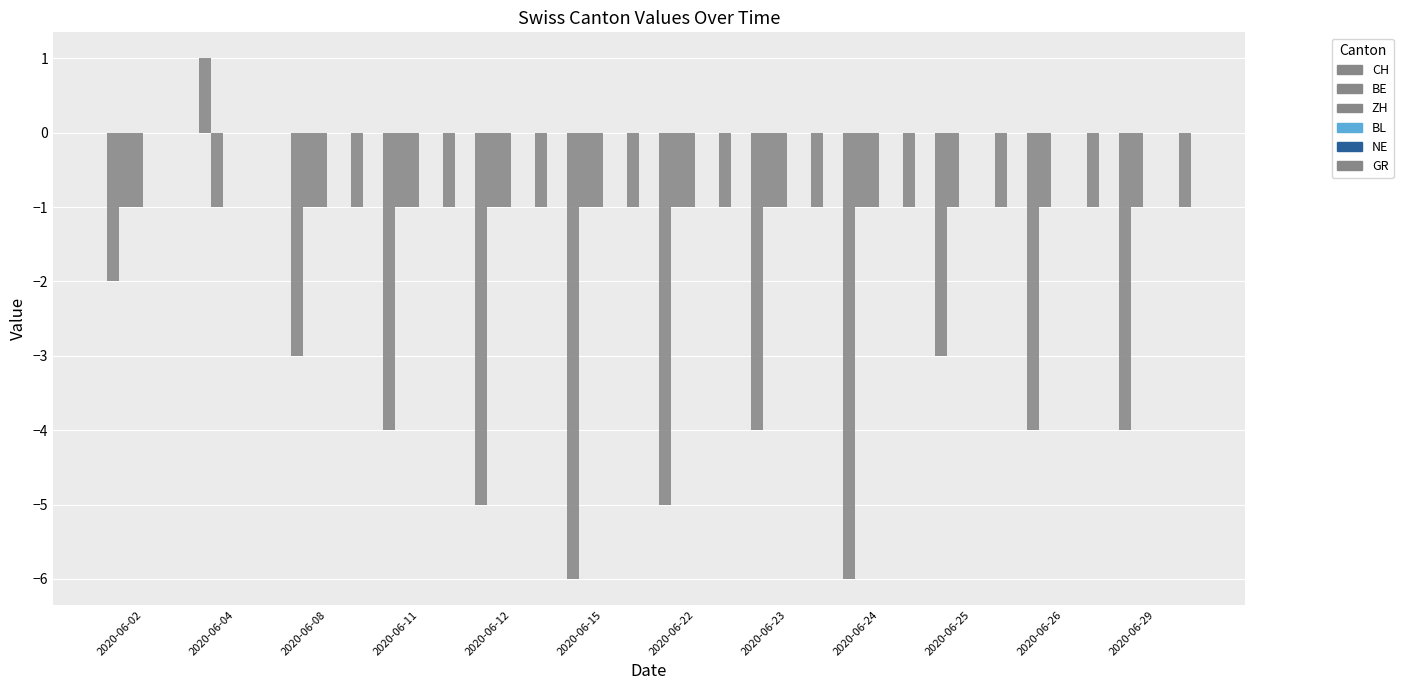

Reading left to right, list all the values displayed in this chart.

CH: 2020-06-02=-2	2020-06-04=1	2020-06-08=-3	2020-06-11=-4	2020-06-12=-5	2020-06-15=-6	2020-06-22=-5	2020-06-23=-4	2020-06-24=-6	2020-06-25=-3	2020-06-26=-4	2020-06-29=-4
BE: 2020-06-02=-1	2020-06-04=-1	2020-06-08=-1	2020-06-11=-1	2020-06-12=-1	2020-06-15=-1	2020-06-22=-1	2020-06-23=-1	2020-06-24=-1	2020-06-25=-1	2020-06-26=-1	2020-06-29=-1
ZH: 2020-06-02=-1	2020-06-04=0	2020-06-08=-1	2020-06-11=-1	2020-06-12=-1	2020-06-15=-1	2020-06-22=-1	2020-06-23=-1	2020-06-24=-1	2020-06-25=0	2020-06-26=0	2020-06-29=0
BL: 2020-06-02=0	2020-06-04=0	2020-06-08=0	2020-06-11=0	2020-06-12=0	2020-06-15=0	2020-06-22=0	2020-06-23=0	2020-06-24=0	2020-06-25=0	2020-06-26=0	2020-06-29=0
NE: 2020-06-02=0	2020-06-04=0	2020-06-08=0	2020-06-11=0	2020-06-12=0	2020-06-15=0	2020-06-22=0	2020-06-23=0	2020-06-24=0	2020-06-25=0	2020-06-26=0	2020-06-29=0
GR: 2020-06-02=0	2020-06-04=0	2020-06-08=-1	2020-06-11=-1	2020-06-12=-1	2020-06-15=-1	2020-06-22=-1	2020-06-23=-1	2020-06-24=-1	2020-06-25=-1	2020-06-26=-1	2020-06-29=-1